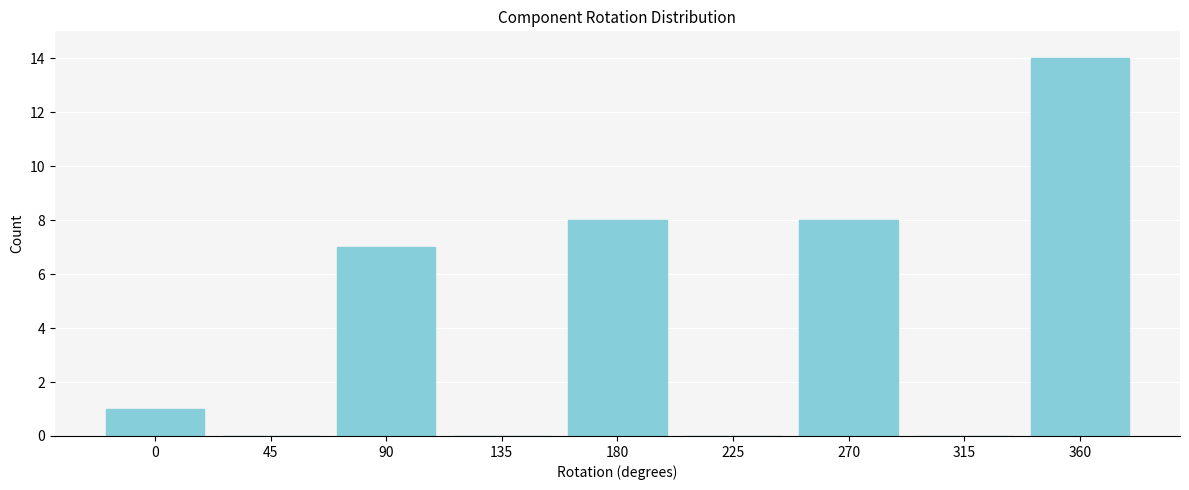

Reading left to right, extract all data points from this chart.

0=1	45=0	90=7	135=0	180=8	225=0	270=8	315=0	360=14